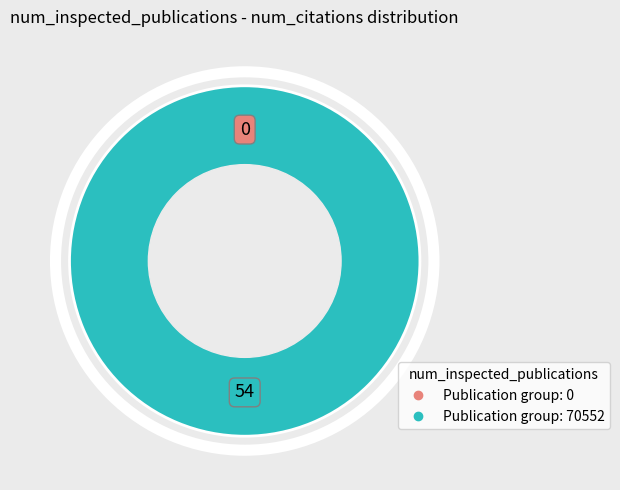

What percentage is the 70552 slice, to the nearest percent?

100%